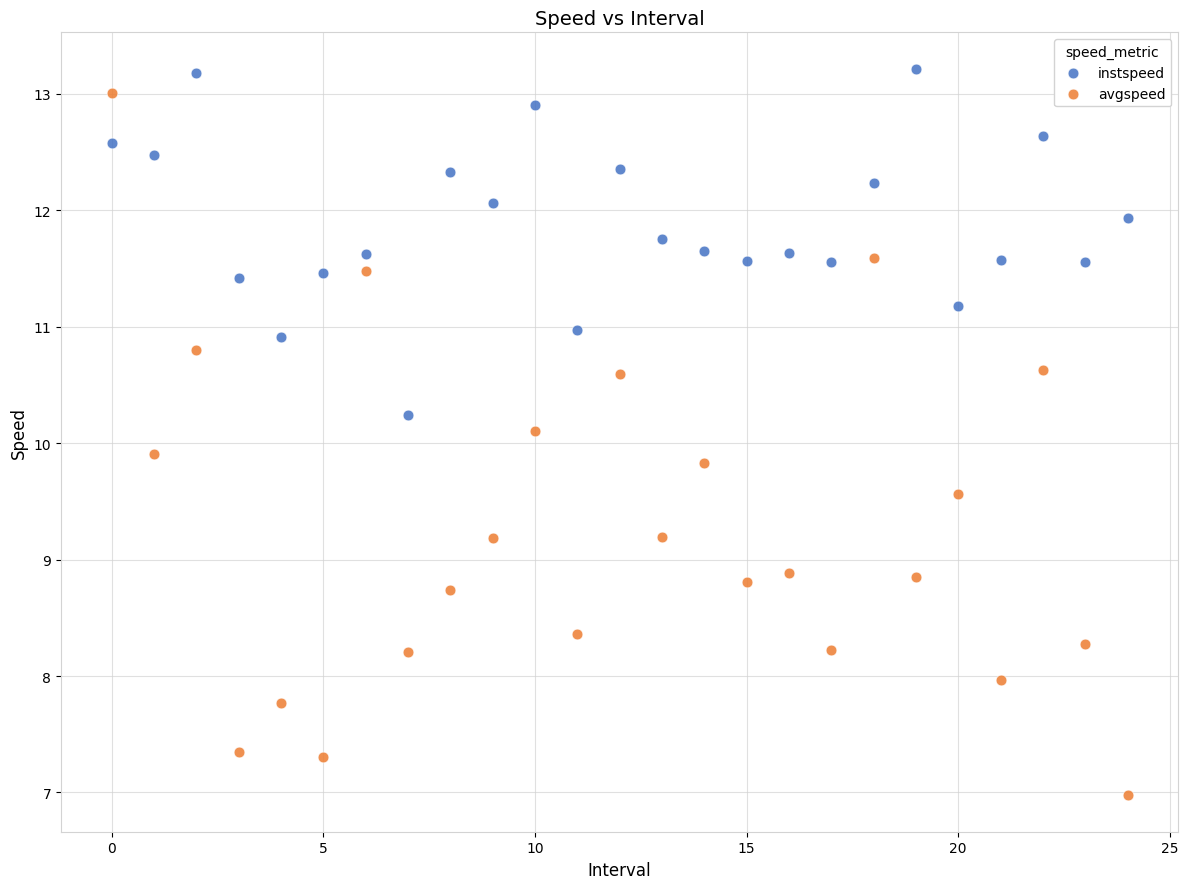

Which series has the largest Y range (max minus min)?

avgspeed